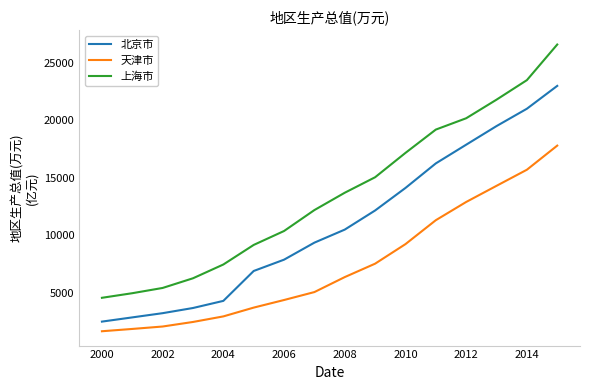

True or false: 北京市 and 天津市 intersect in this chart.

False